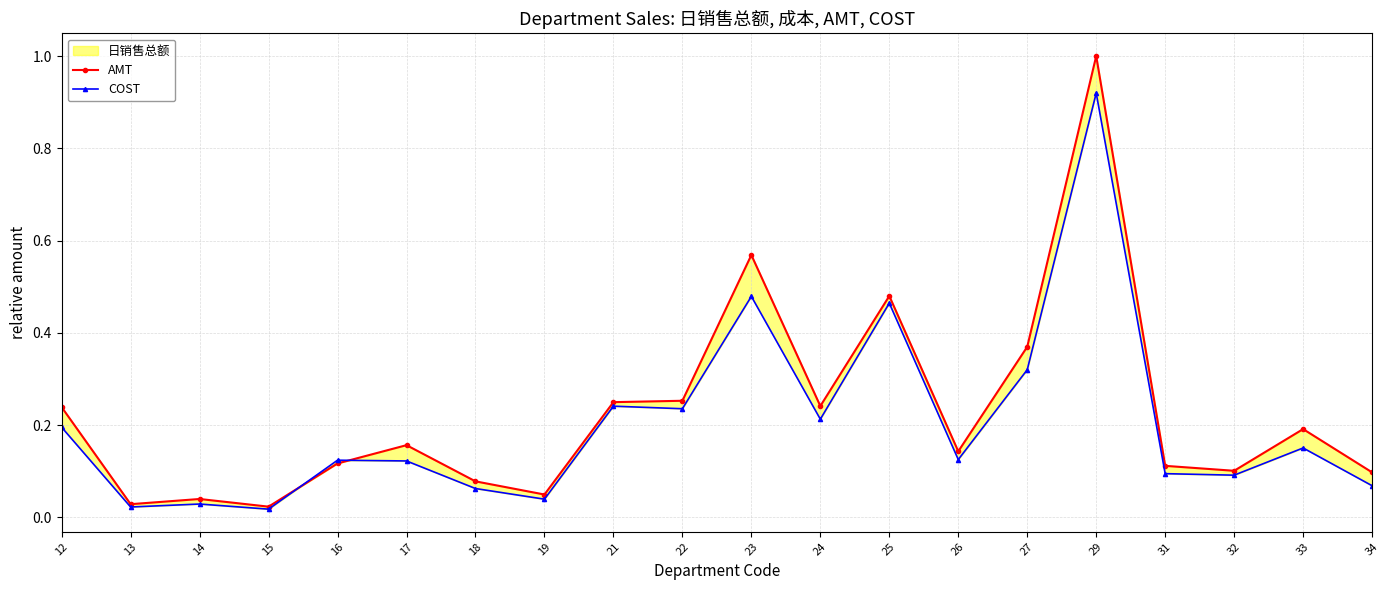

Does the chart have visible grid lines?

Yes